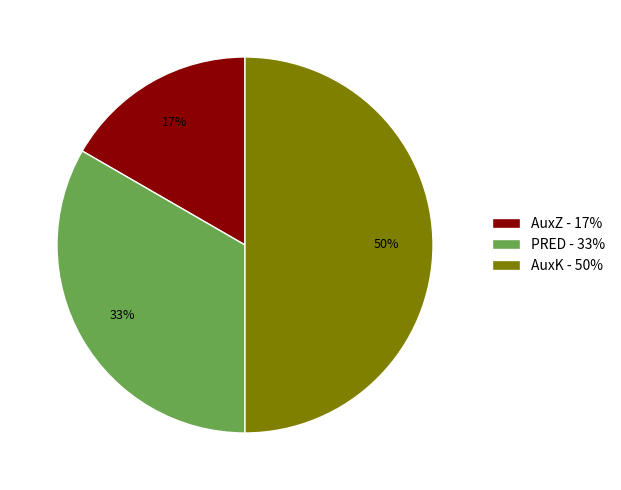

Which category has the biggest portion of the pie?

AuxK